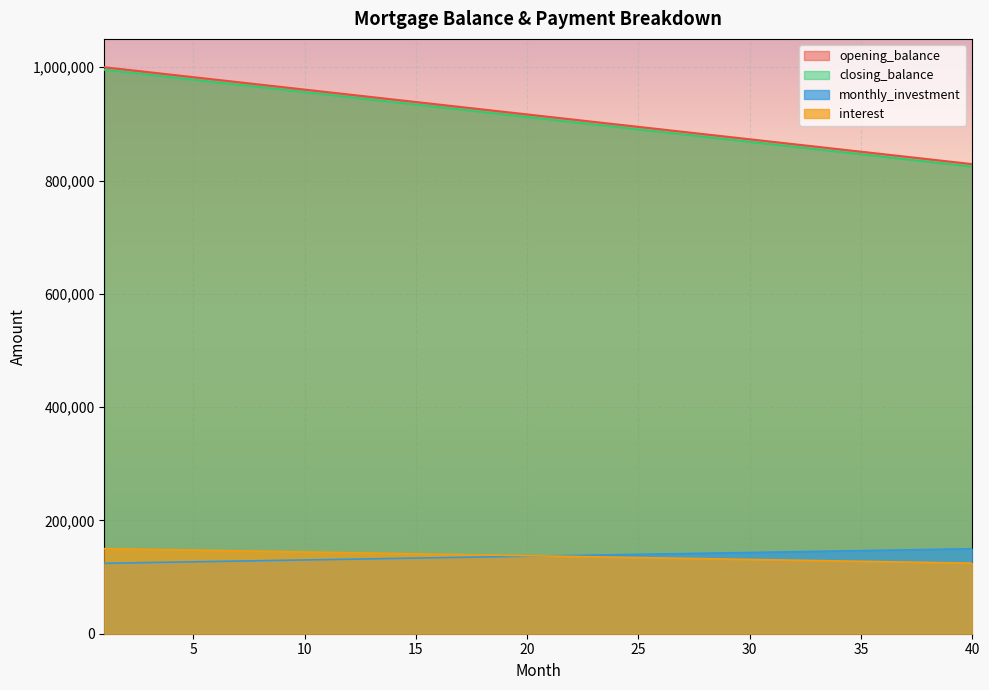

True or false: interest and opening_balance cross at least once.

False